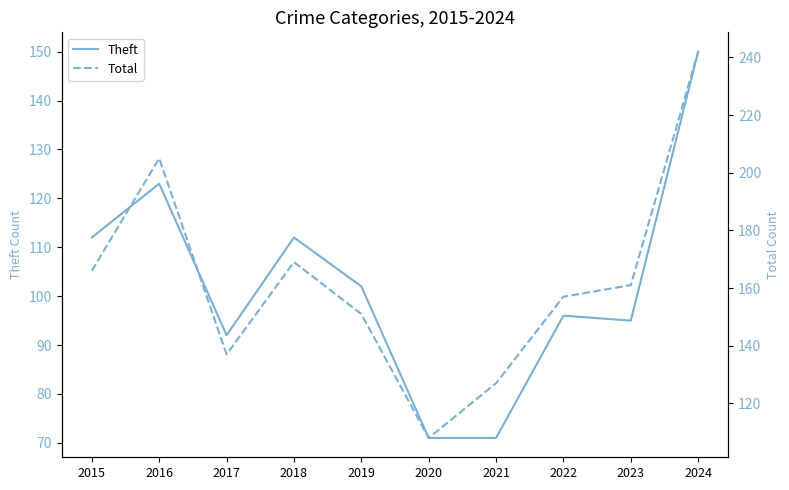

True or false: Total and Theft cross at least once.

False